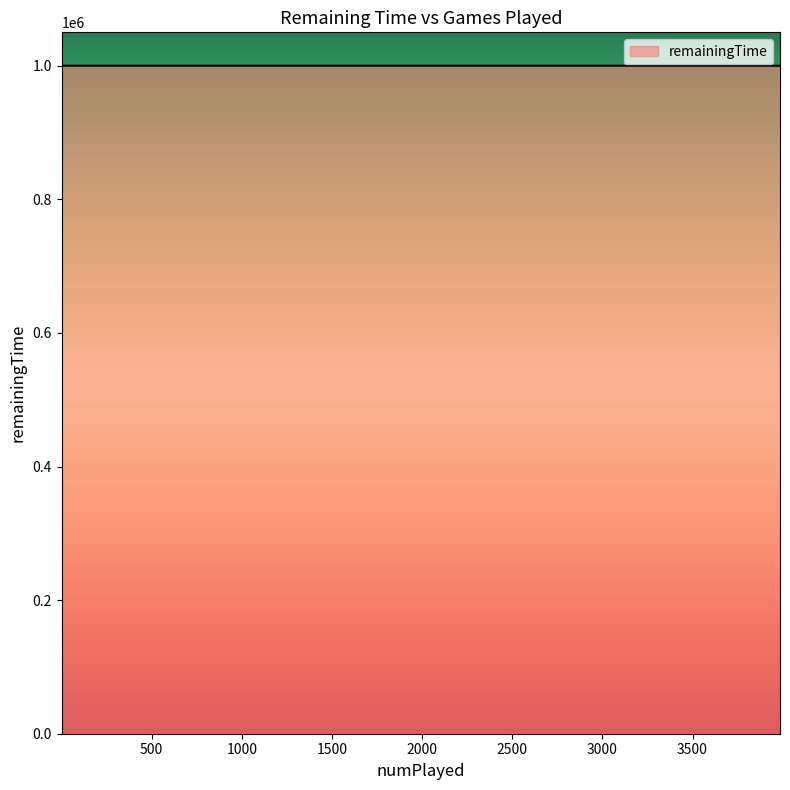

Where is the data nearest to the value 999985?

1